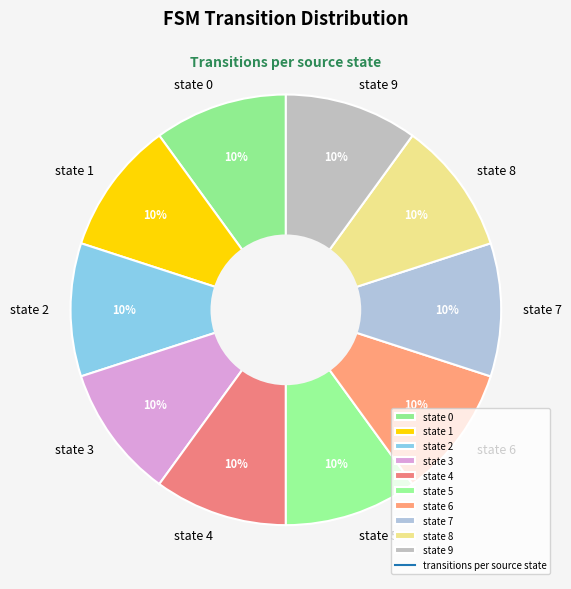

To the nearest percent, what is the combined percentage of state 8 and state 7?

20%